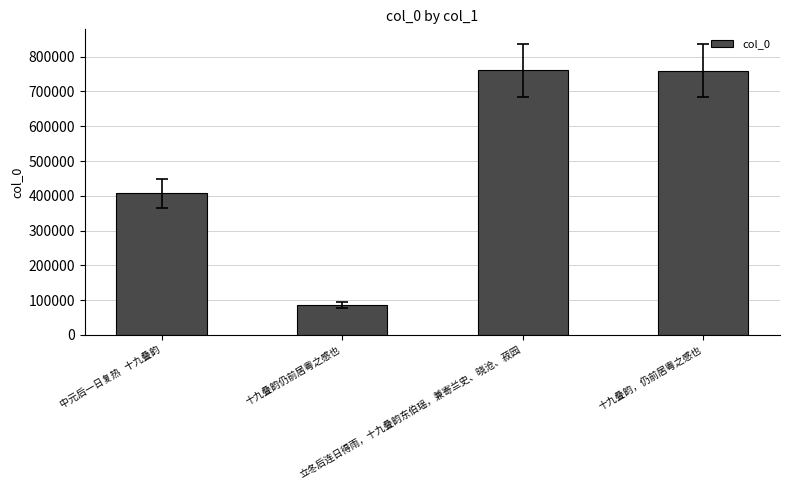

Are the bars grouped side by side (vs. stacked)?

No